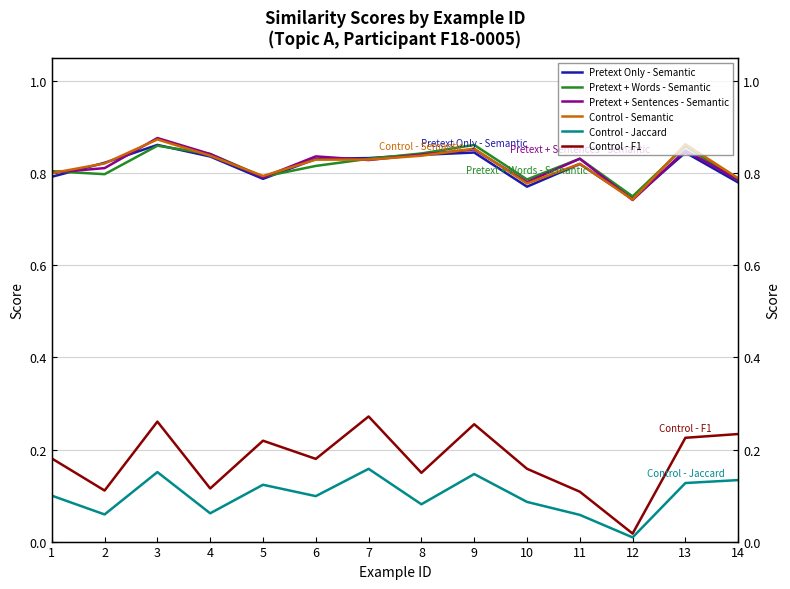

Is it true that Pretext + Sentences - Semantic equals 0.8 at 7?

True